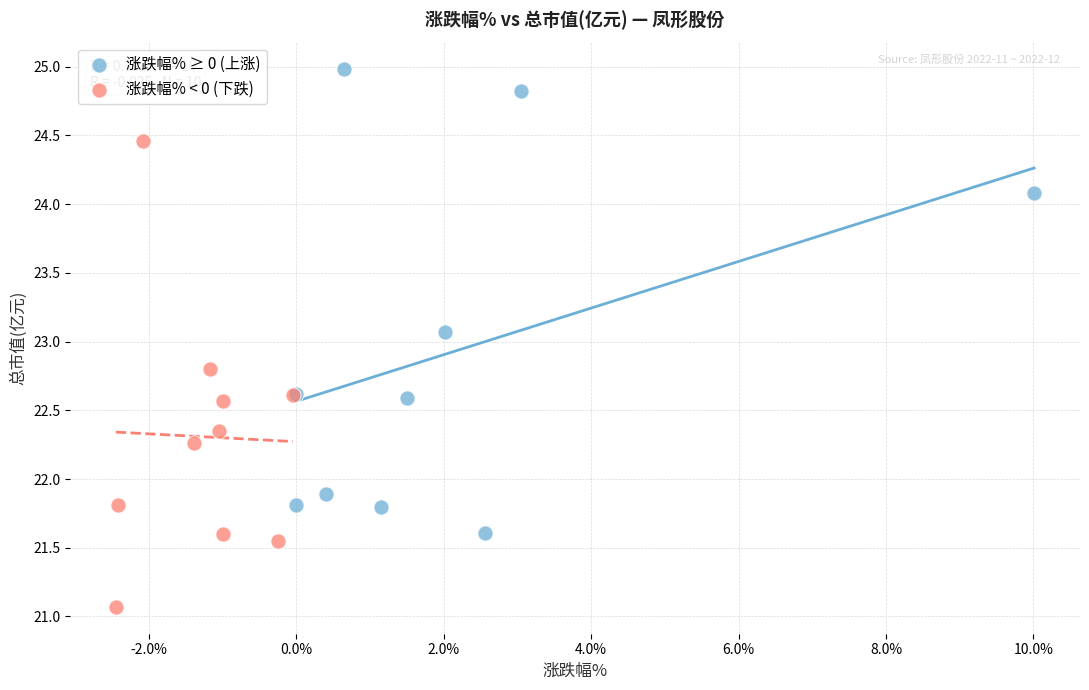

Which series contains the highest Y value?

涨跌幅% ≥ 0 (上涨)